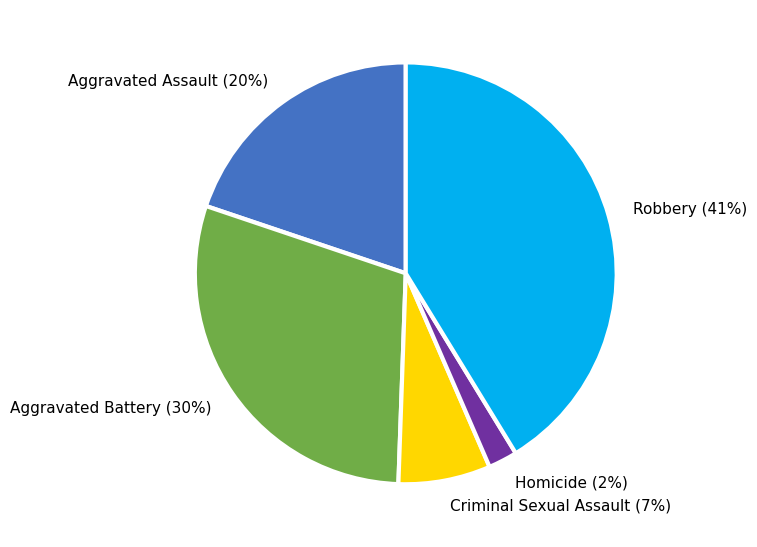

Is it true that Criminal Sexual Assault is 7% of the pie?

True